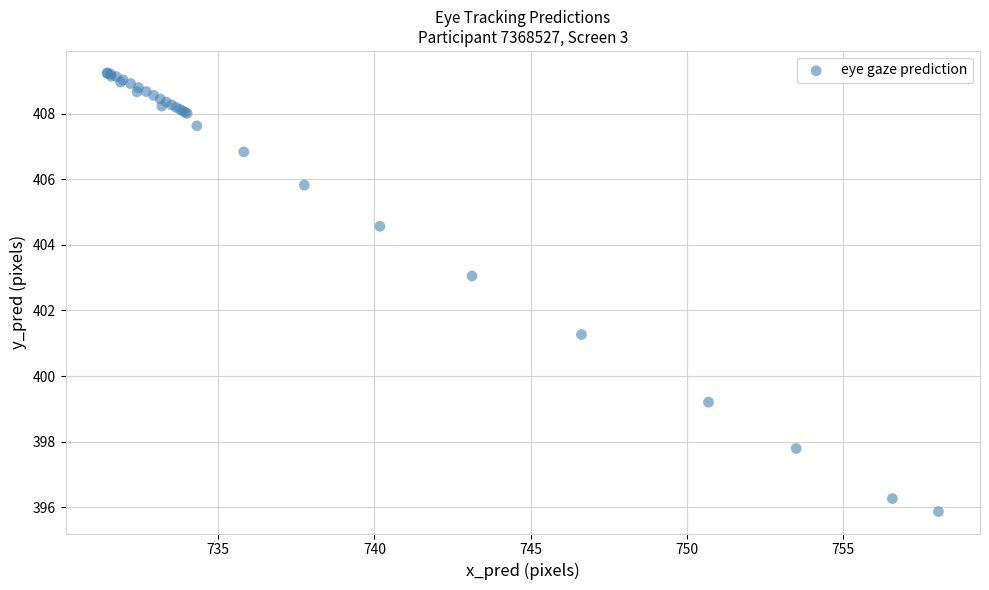

What Y value in the scatter plot is closest to 402?

401.3